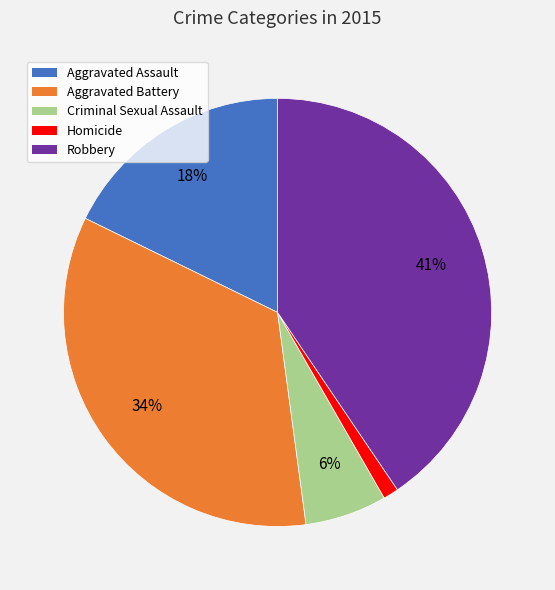

Between Aggravated Battery and Robbery, which is larger?

Robbery